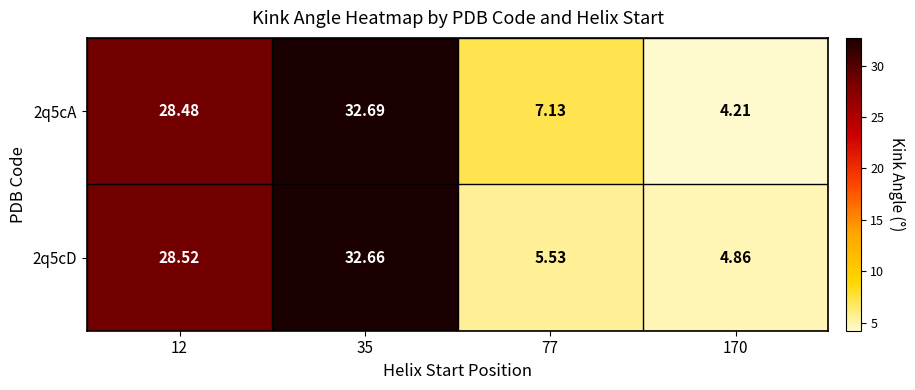

What is the total value across all series at 12?

57.0